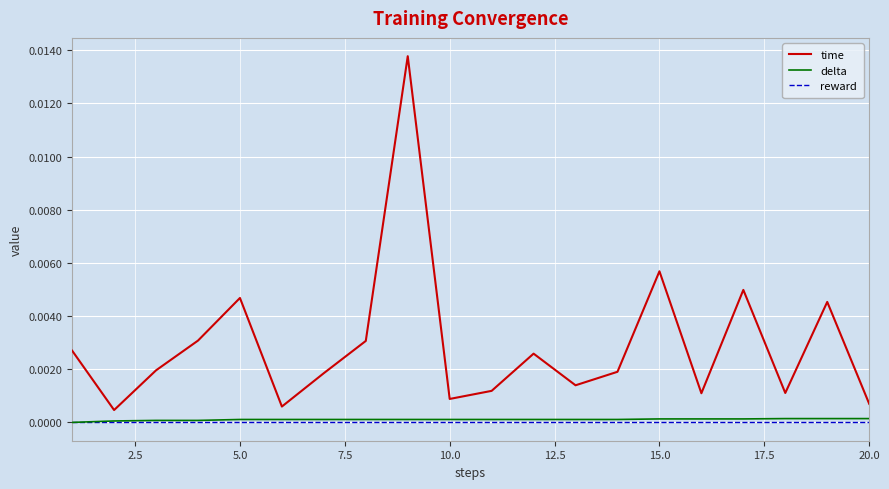

How many lines are shown in the chart?

3